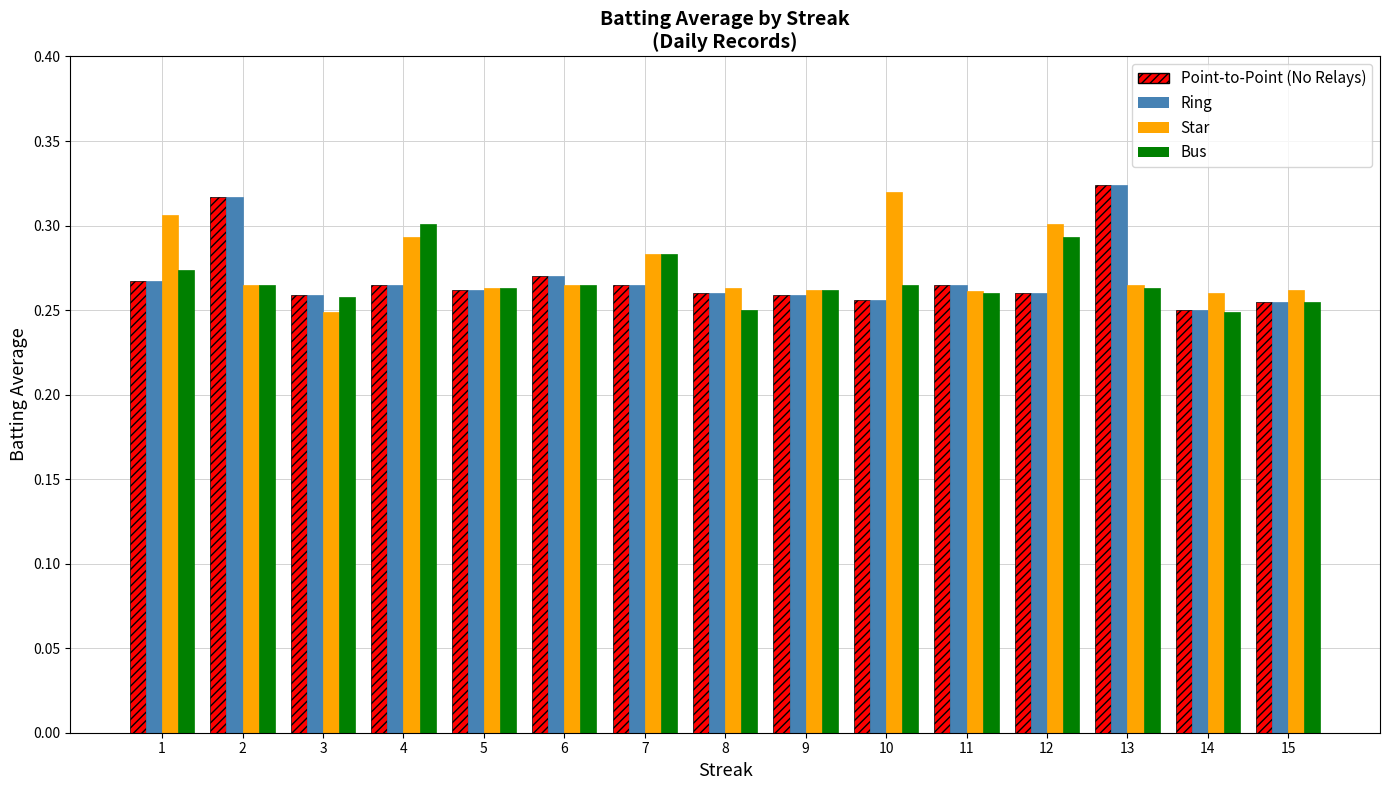

The Point-to-Point (No Relays) series shows 0.1 at 7. True or false?

False